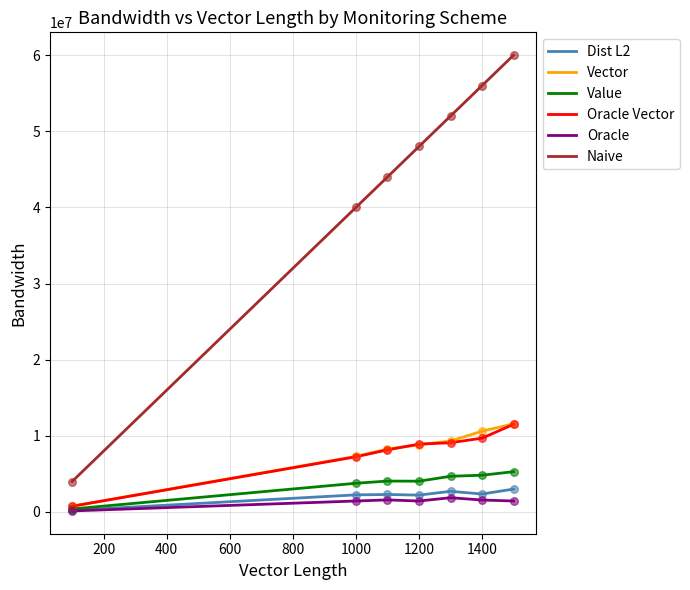

Which series has the widest spread of values?

Naive